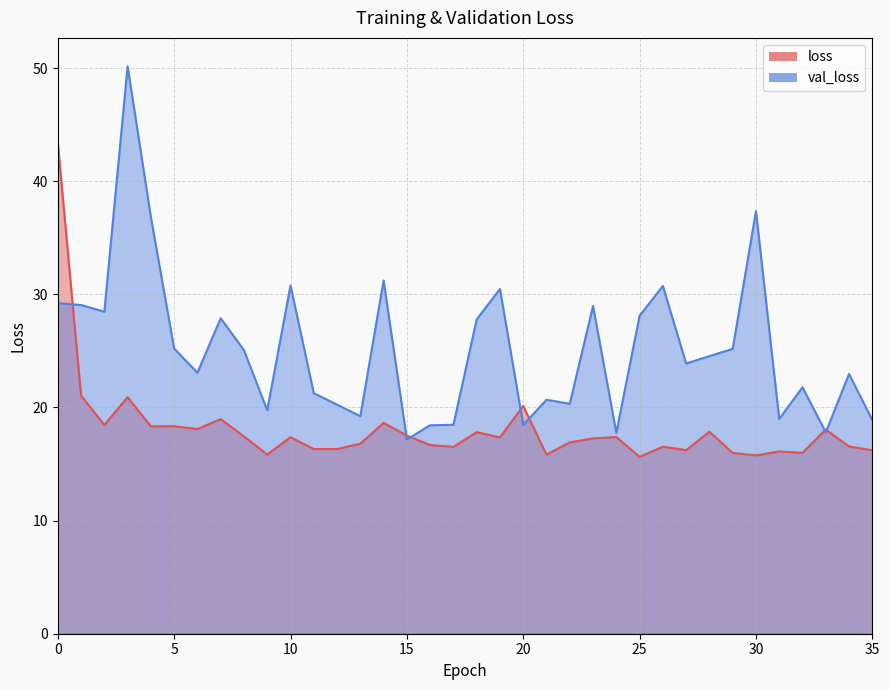

What is the difference between the highest and lowest values at 31?

2.9